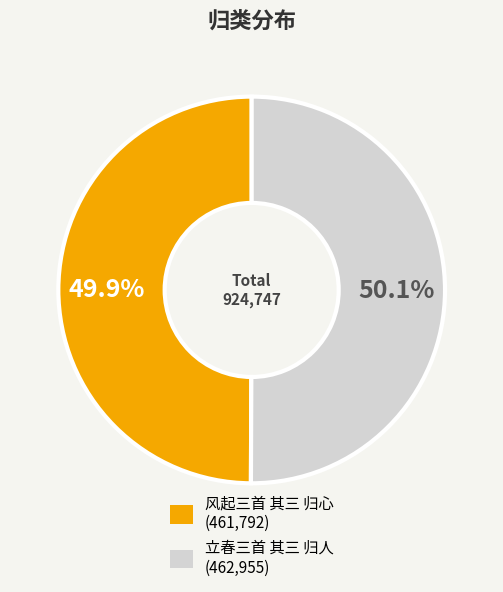

How many slices are in this pie chart?

2